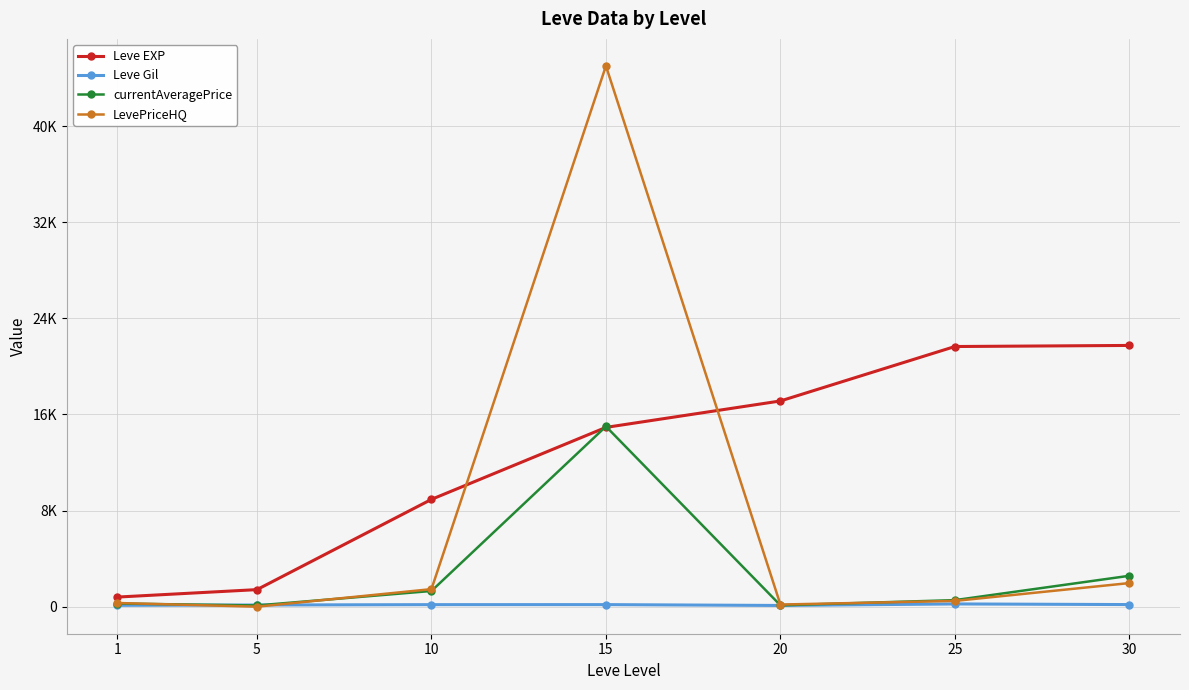

List the labels in order of currentAveragePrice value, largest first.

15, 30, 10, 25, 1, 20, 5